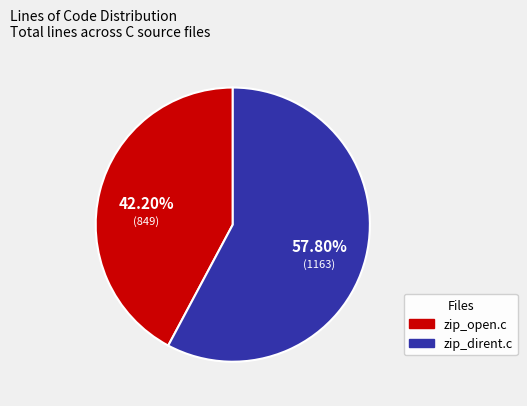

What is the majority slice?

zip_dirent.c